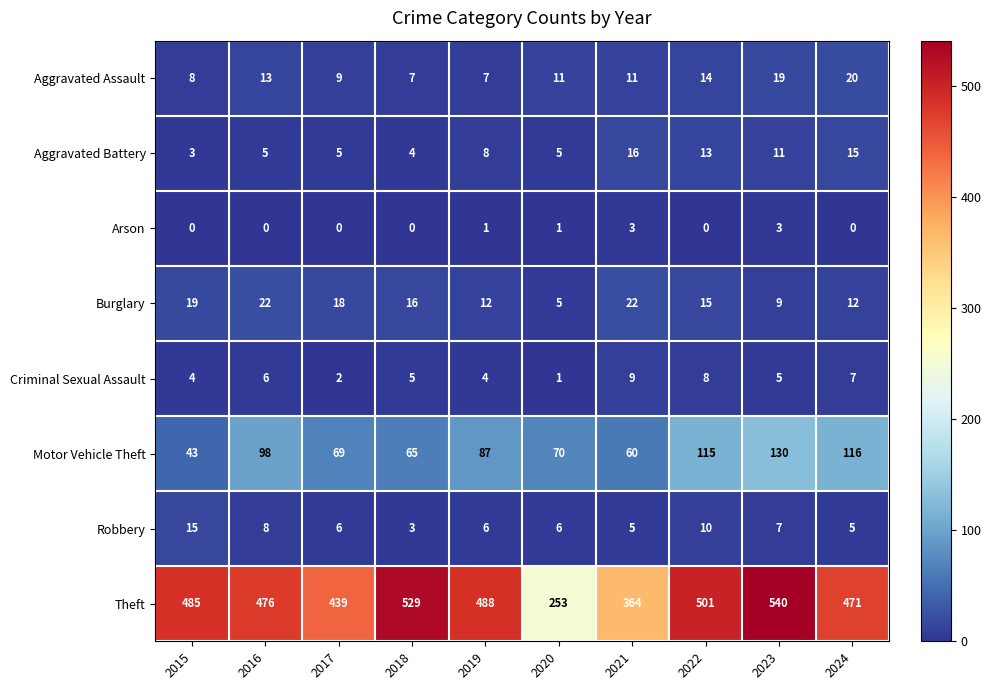

What is the difference between the maximum and minimum values in the Aggravated Battery series?

13